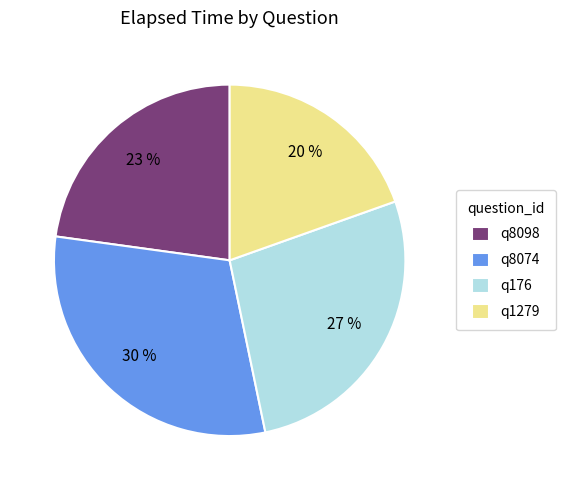

To the nearest percent, what is the combined percentage of q8074 and q8098?

53%